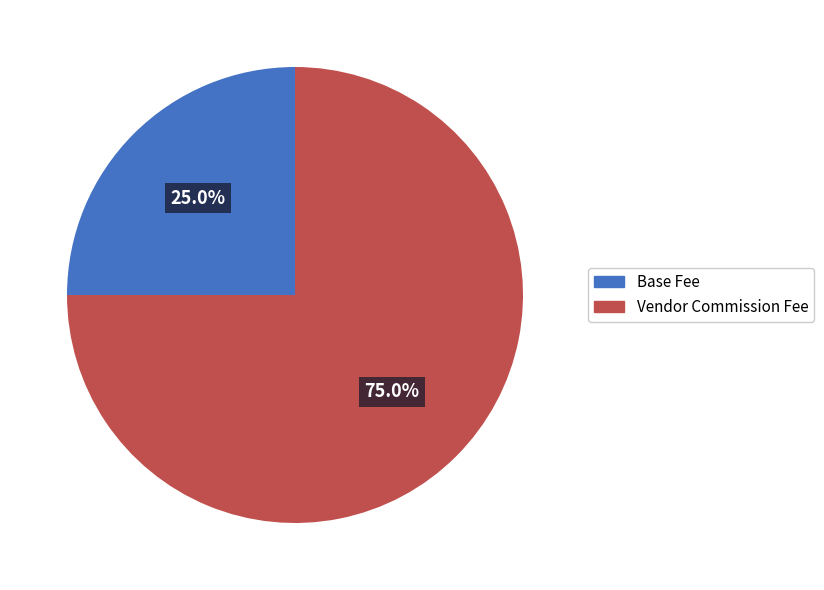

How many segments does this pie chart have?

2